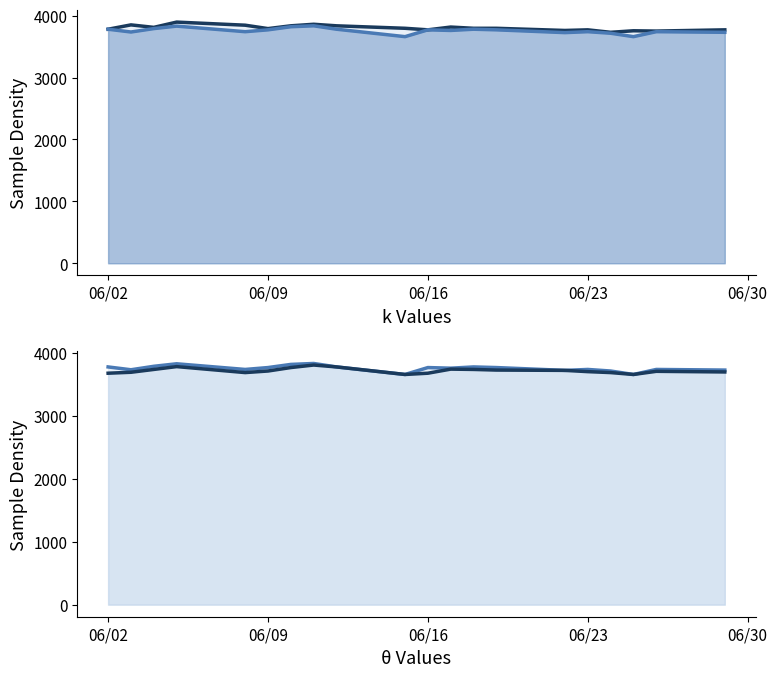

True or false: HIGH and LOW intersect in this chart.

False